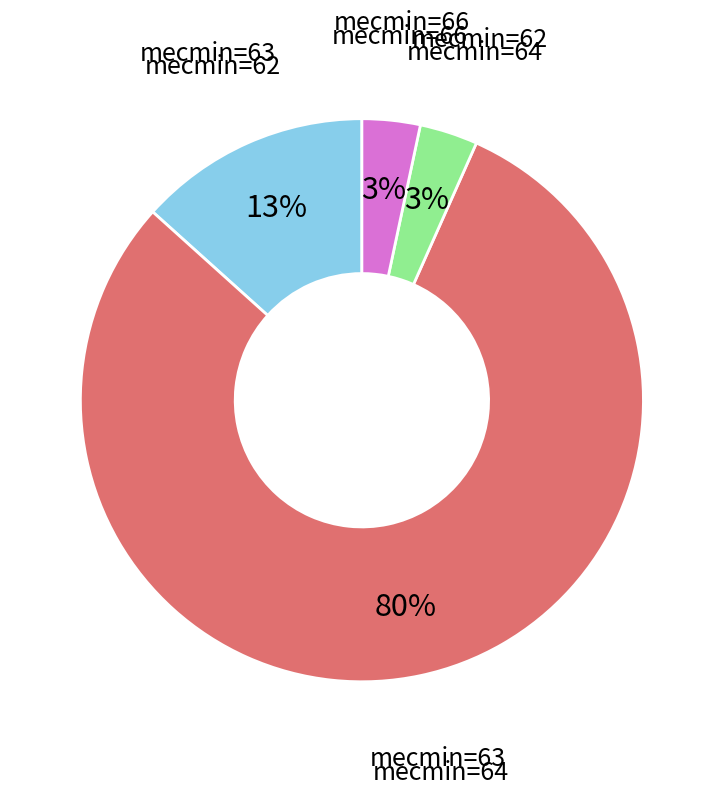

Is it true that mecmin=63 is 94% of the pie?

False